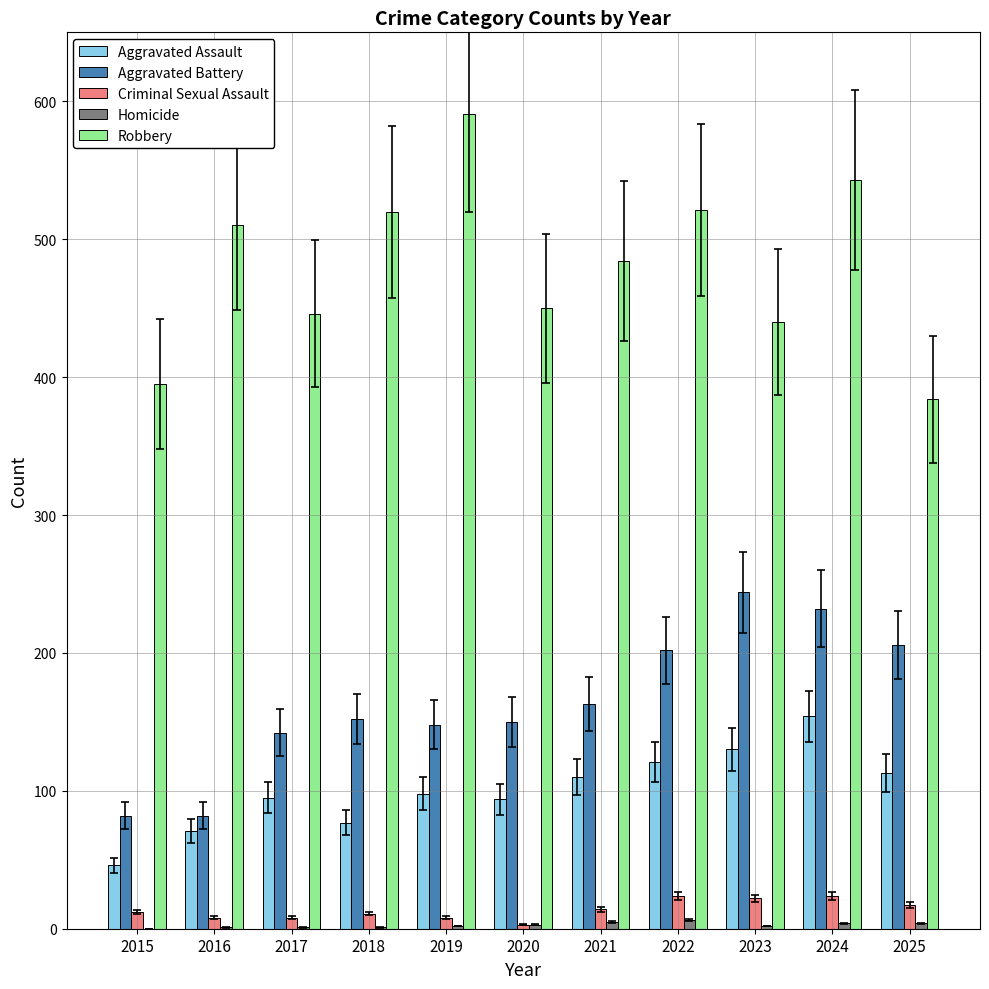

What is the sum of all Criminal Sexual Assault values?

151